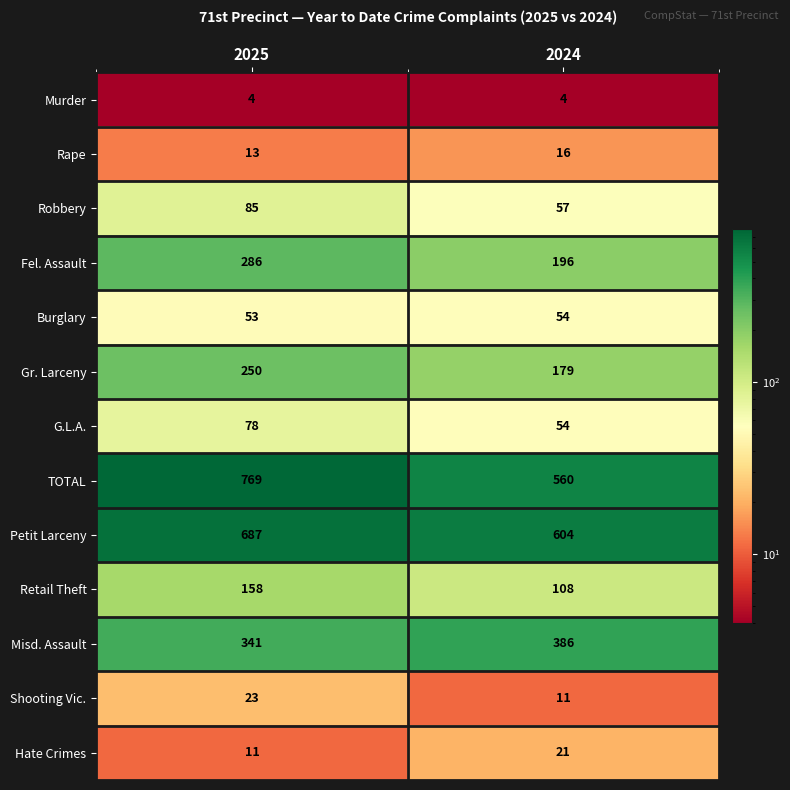

What is the difference between the Petit Larceny values at 2025 and 2024?

83